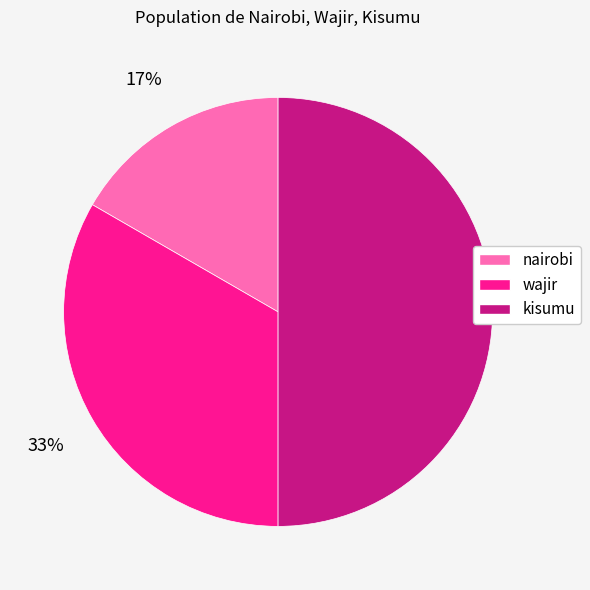

To the nearest percent, what is the difference between the largest and smallest slice percentages?

33%